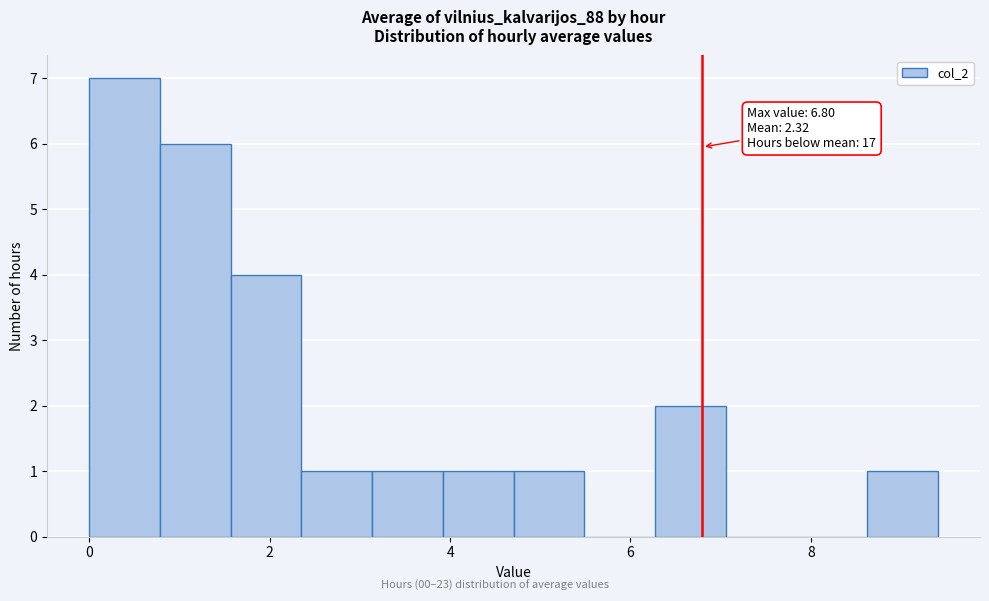

Around what value on the x-axis is the tallest bar? Give the approximate position of its centre, as read against the axis.

0.4